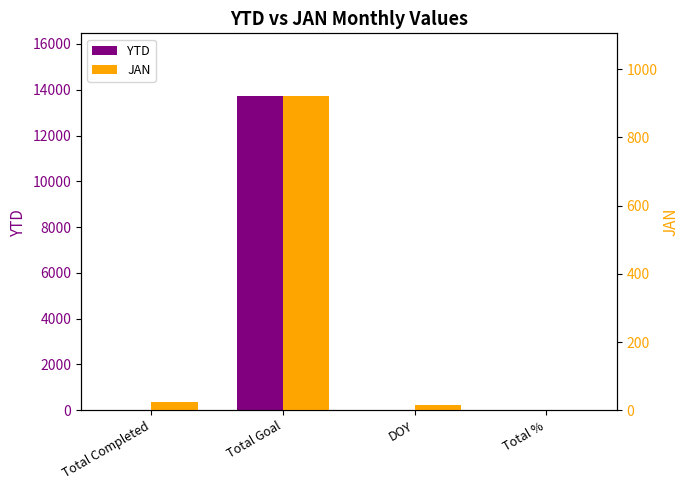

What is the highest value of the JAN series?

921